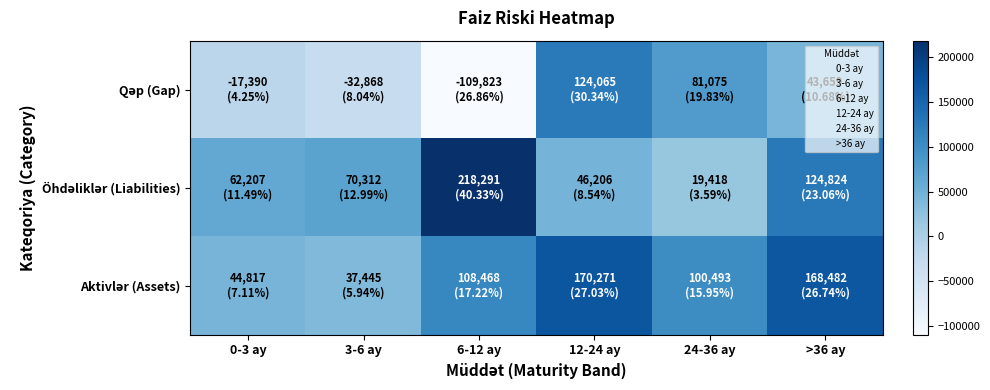

How many distinct data groups are displayed?

3